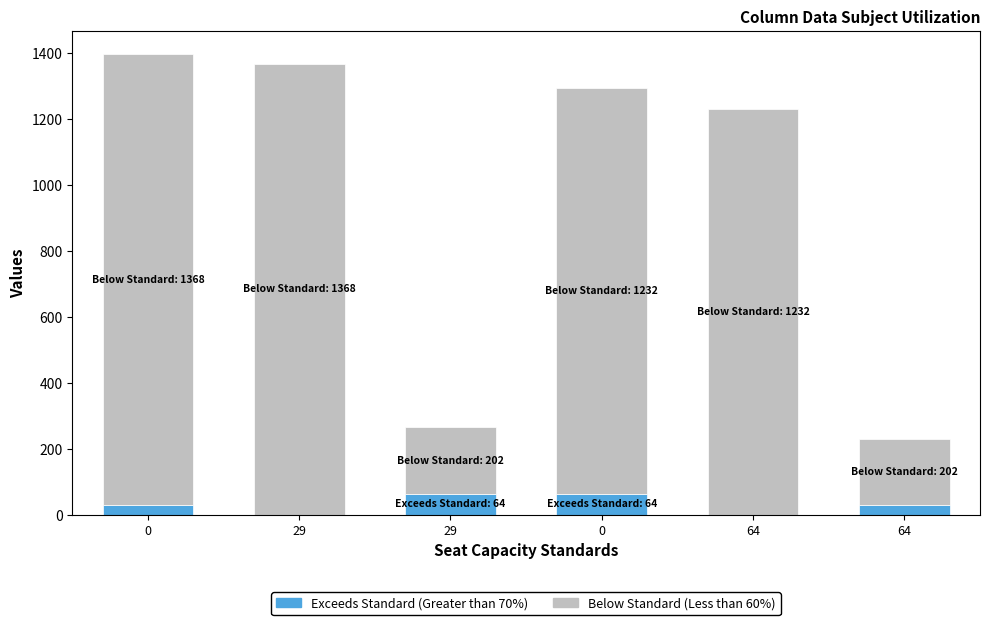

The Exceeds Standard (Greater than 70%) series shows 64 at 29. True or false?

True